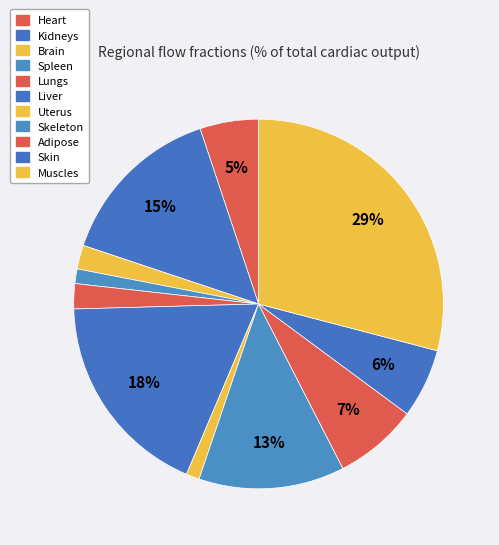

True or false: Brain accounts for 2% of the total.

True